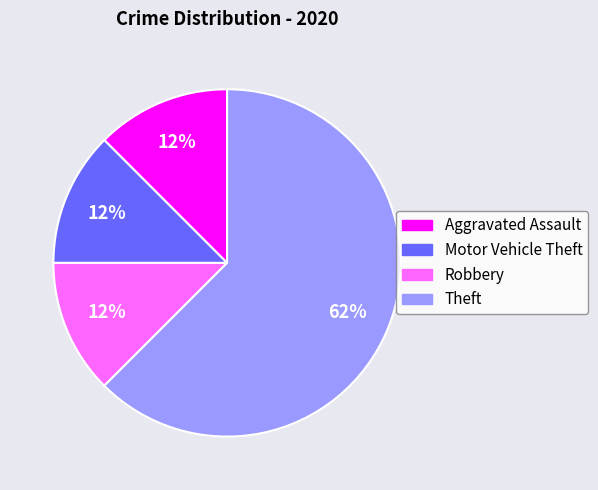

Is there a majority slice in this chart?

Yes